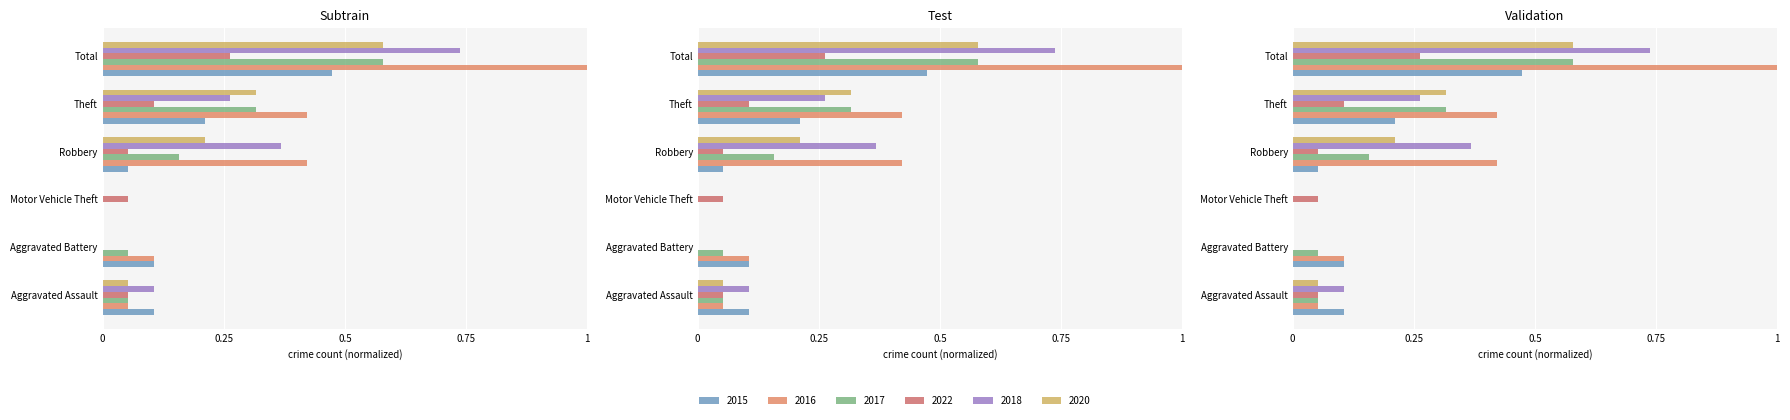

What is the difference between the highest and lowest values at Motor Vehicle Theft?

0.1